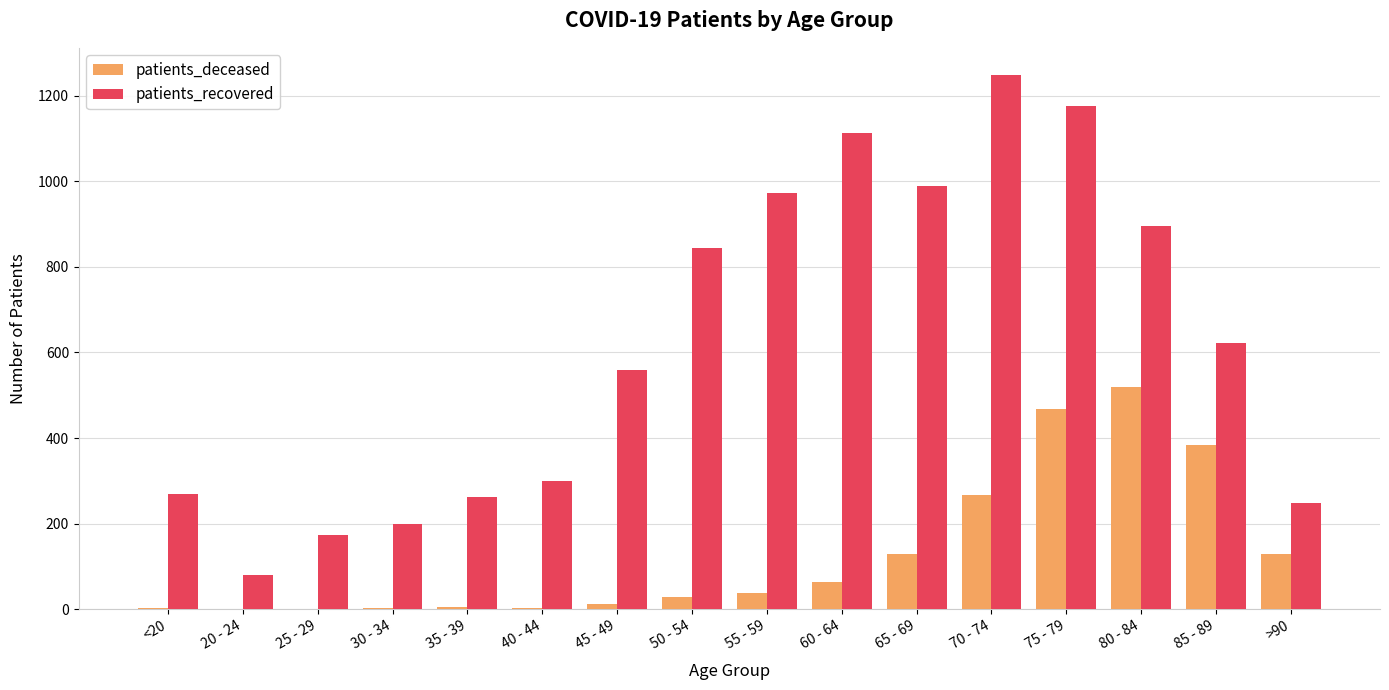

At which label does patients_recovered first exceed 622?

50 - 54